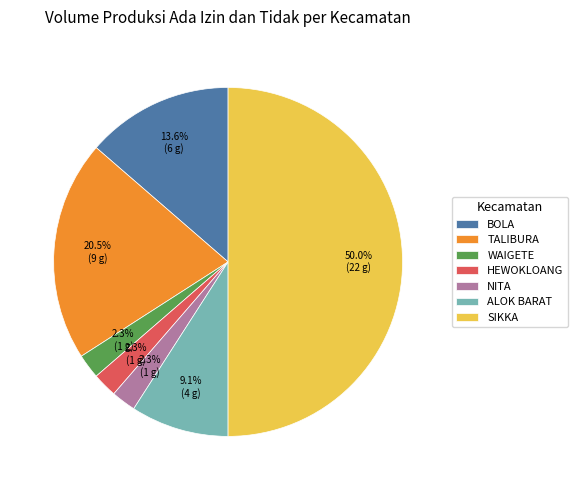

Is ALOK BARAT the majority of the pie?

No